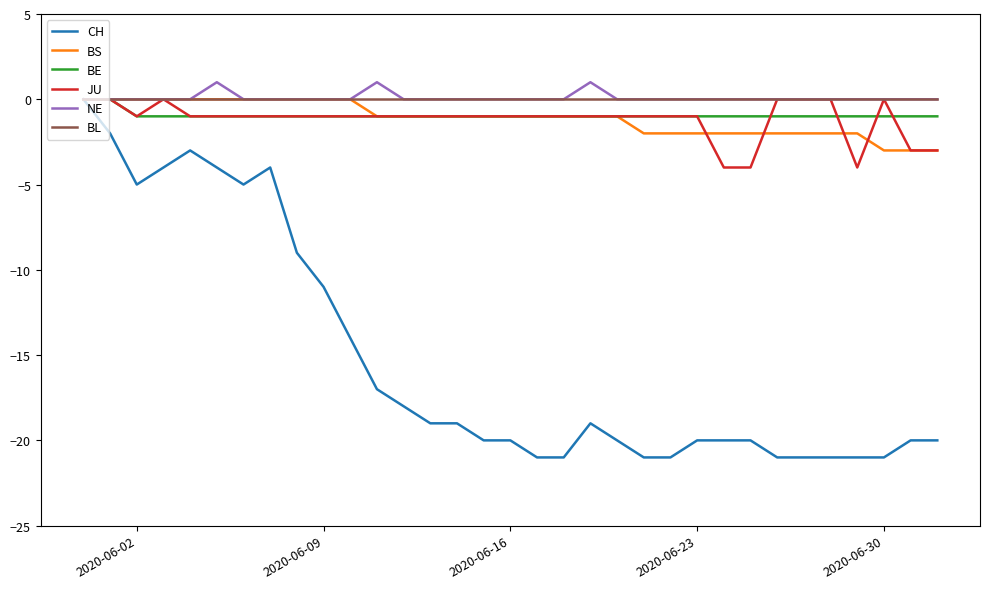

What is the minimum value shown in the chart?

-21